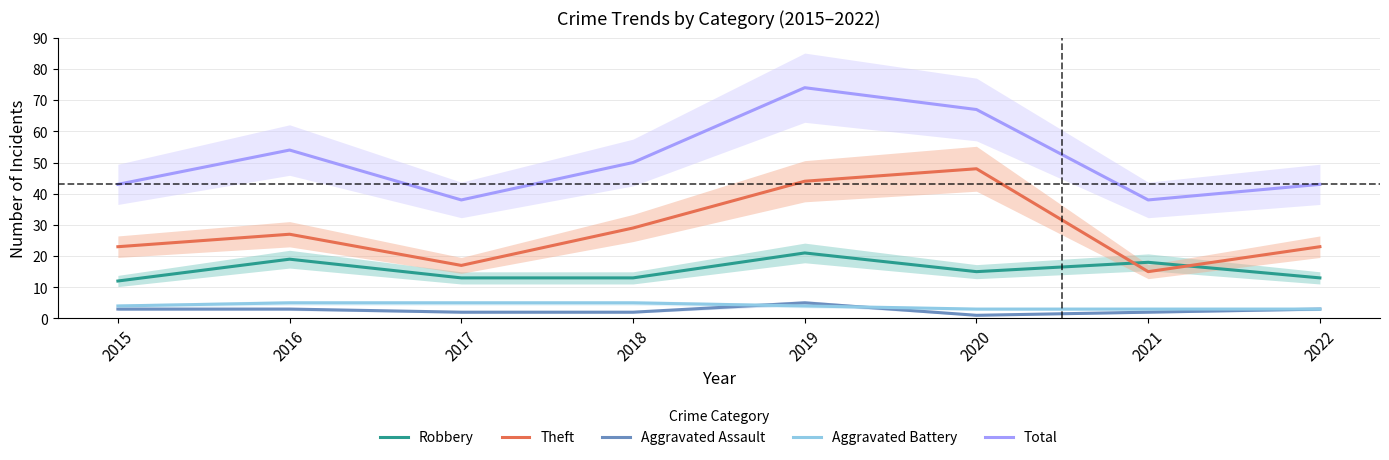

What is the difference between the highest and lowest values at 2021?

36